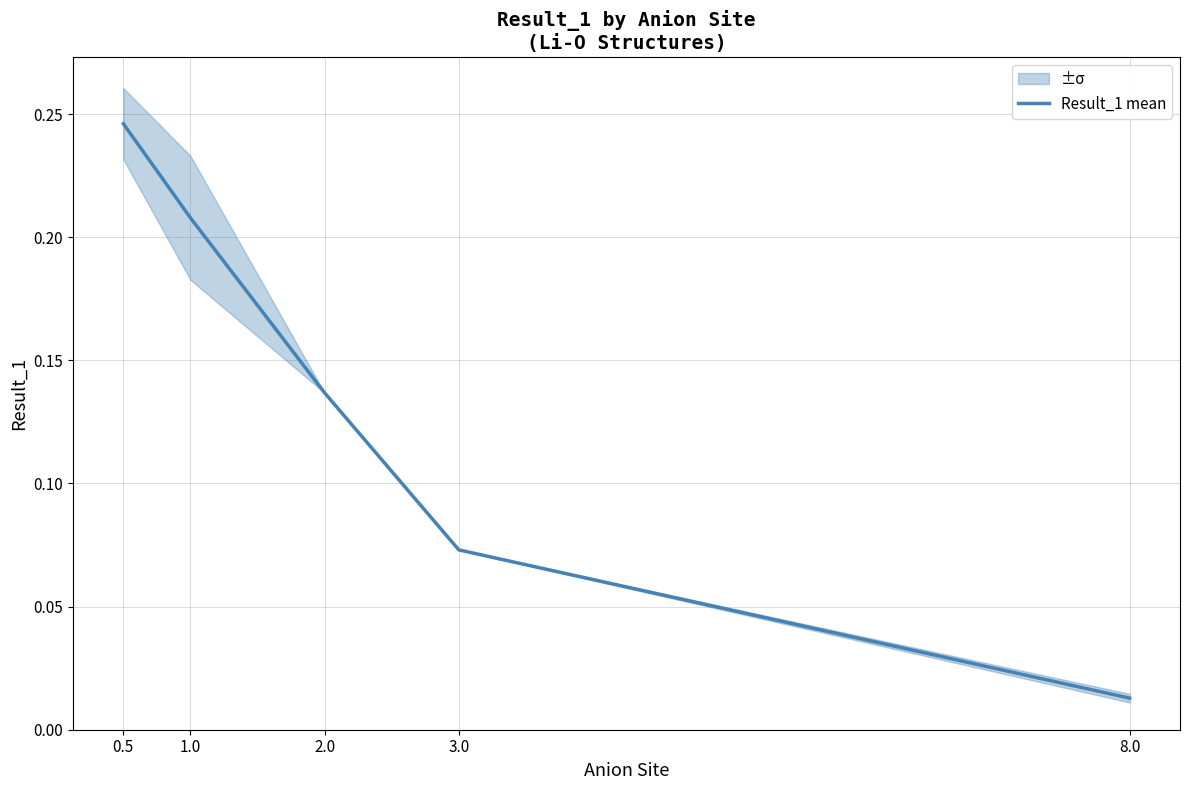

What is the difference between the maximum and minimum values?

0.2